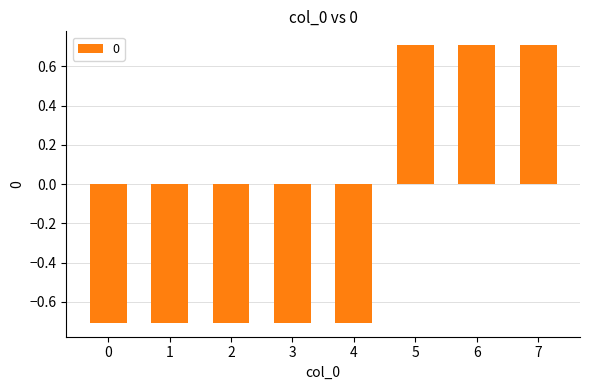

What is the value of the 7th bar from the left?

0.7